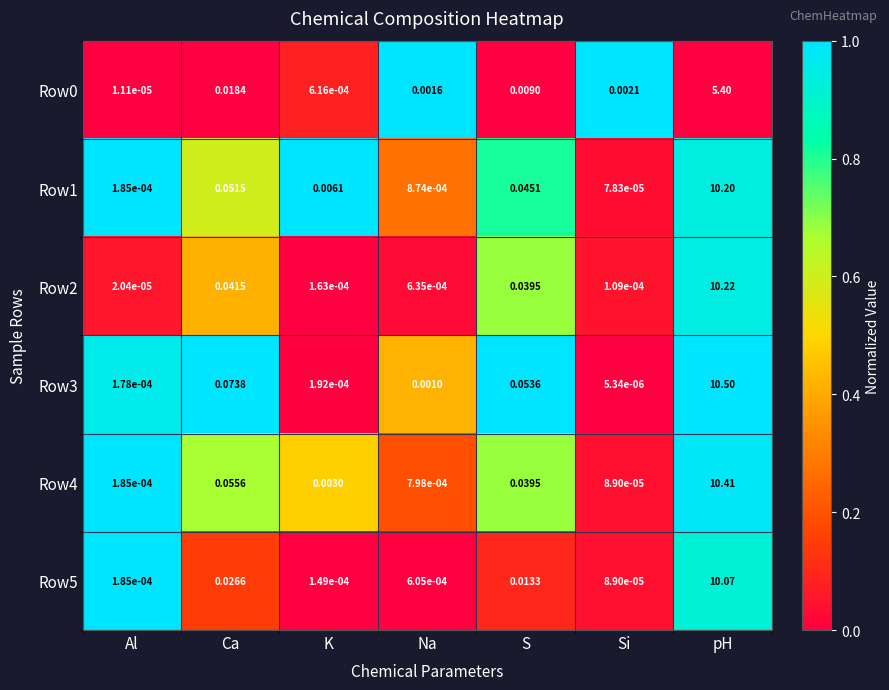

At which category is the sum across all series the highest?

pH